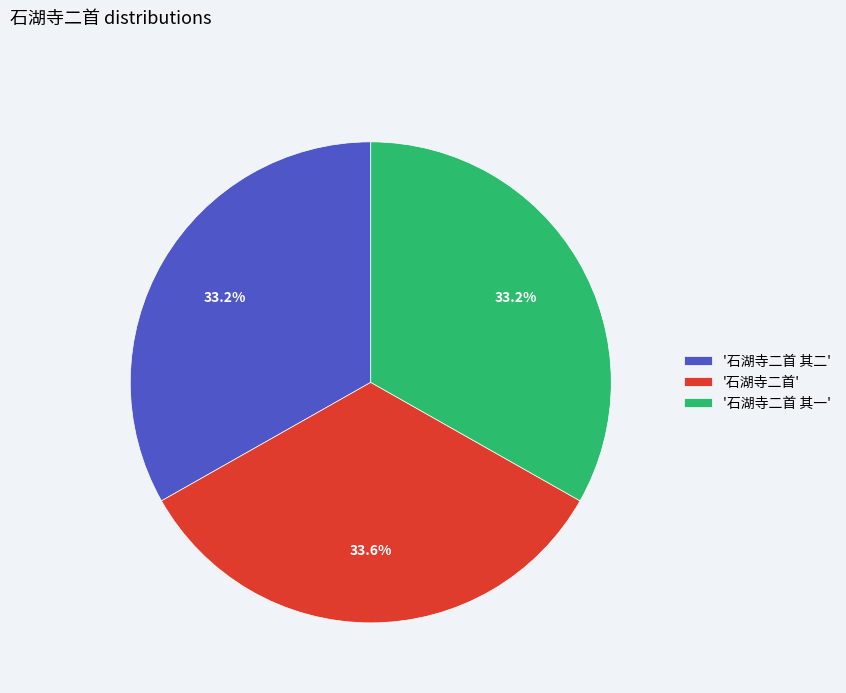

Does '石湖寺二首 其二' represent more than half of the total?

No